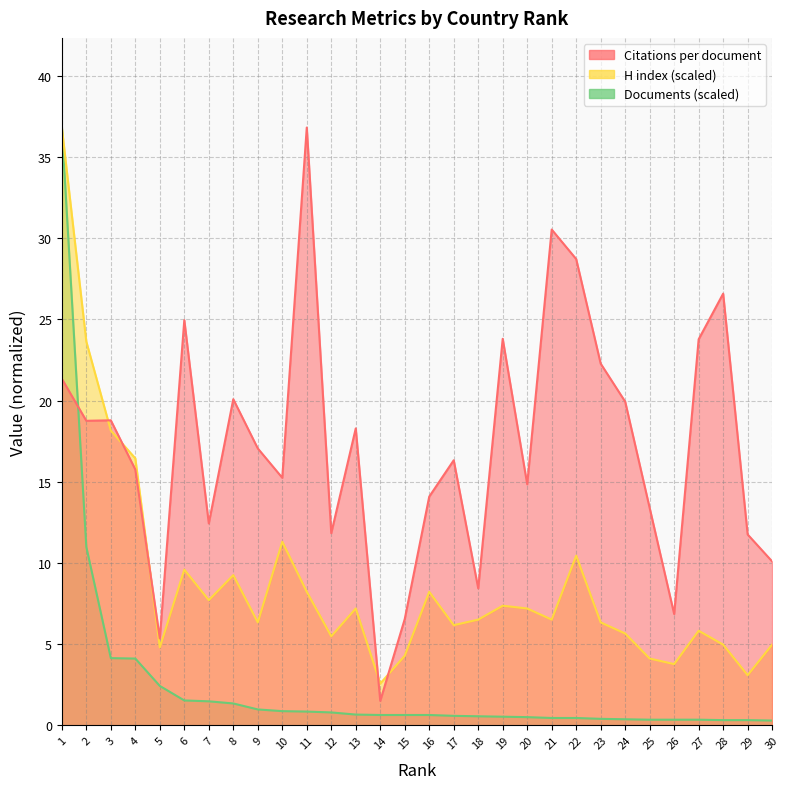

Where is the first local maximum for Citations per document?

3